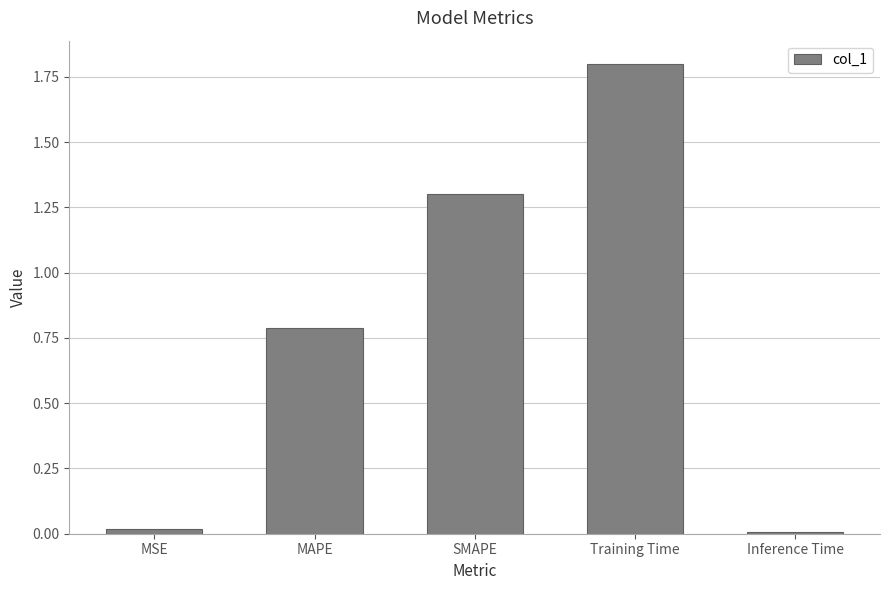

True or false: the data shows 0.0 at MSE.

True